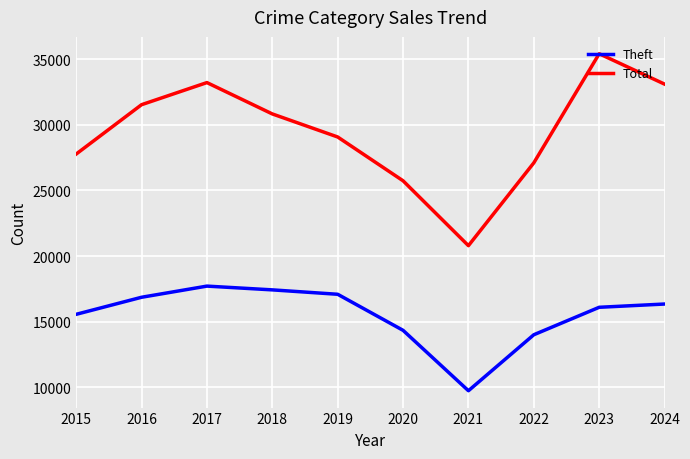

What is the sum of all Total values?

294595